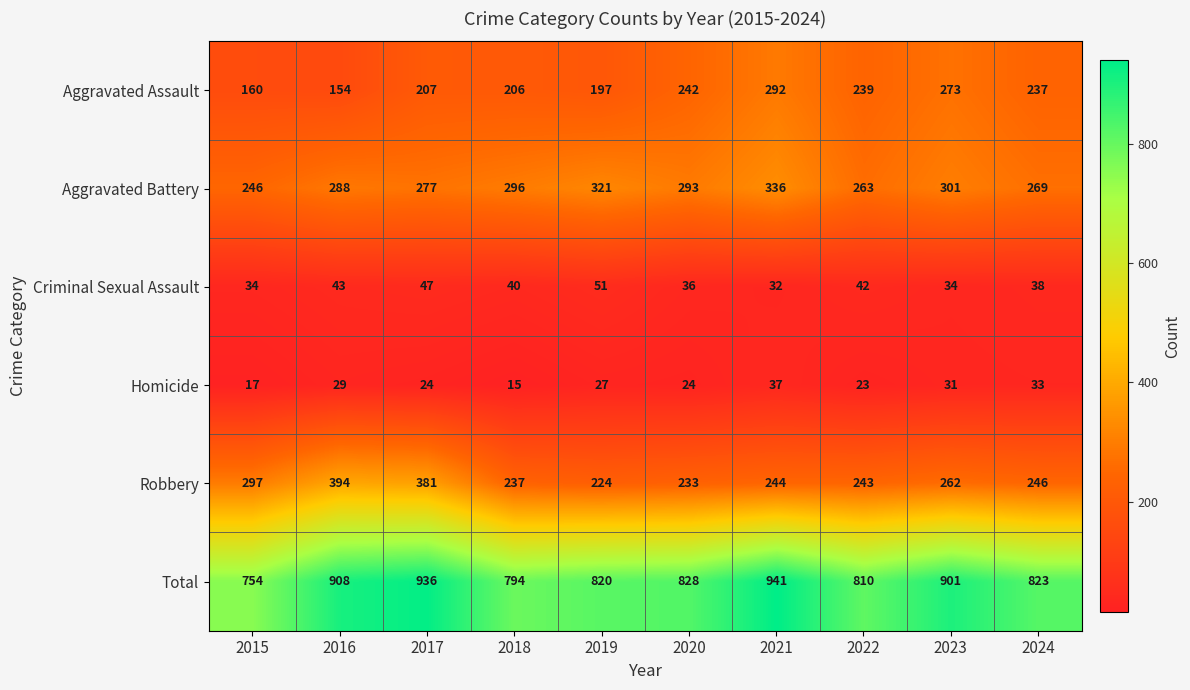

At 2024, list the series in order from smallest to largest.

Homicide, Criminal Sexual Assault, Aggravated Assault, Robbery, Aggravated Battery, Total